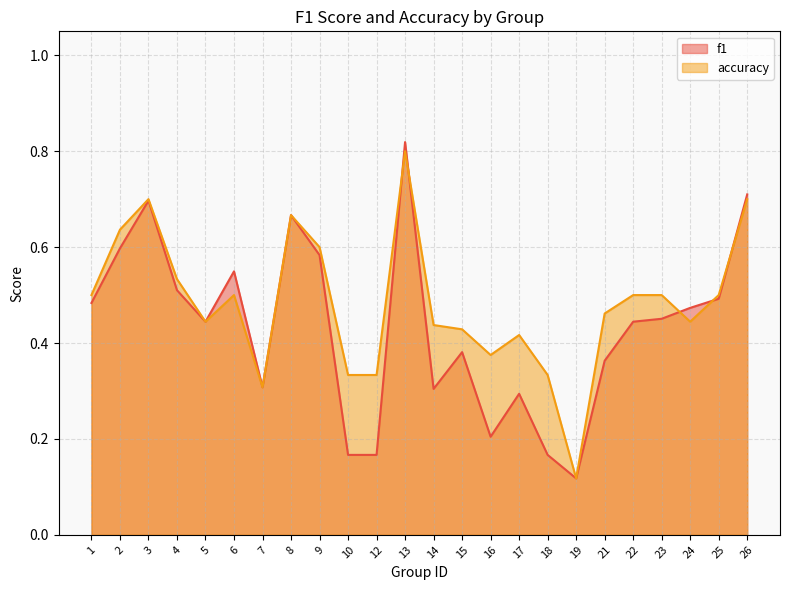

True or false: accuracy and f1 cross at least once.

True